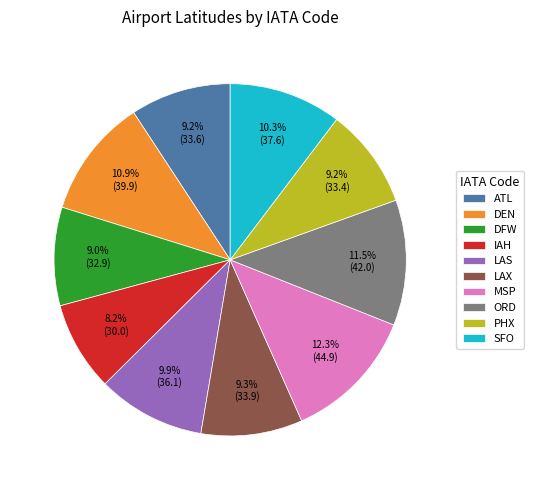

To the nearest percent, what is the combined percentage of DEN and MSP?

23%